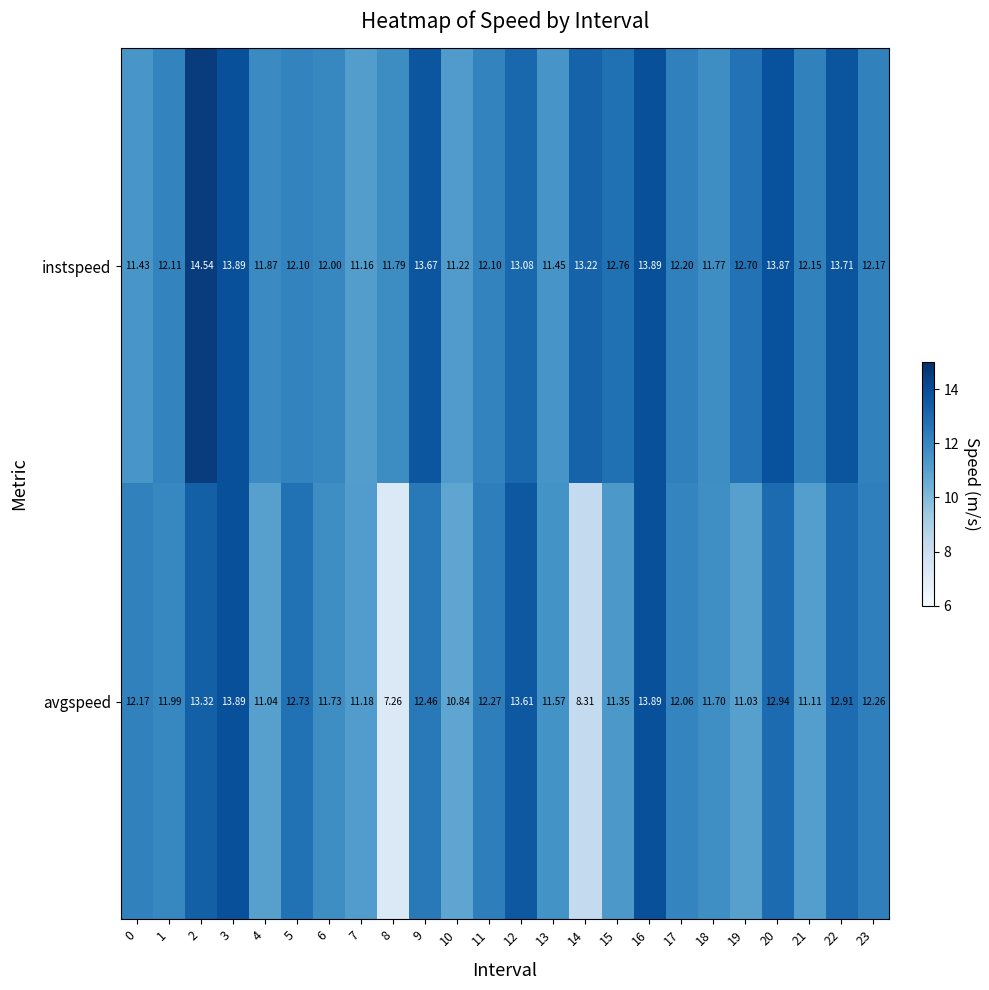

Which series has the largest total across all categories?

instspeed